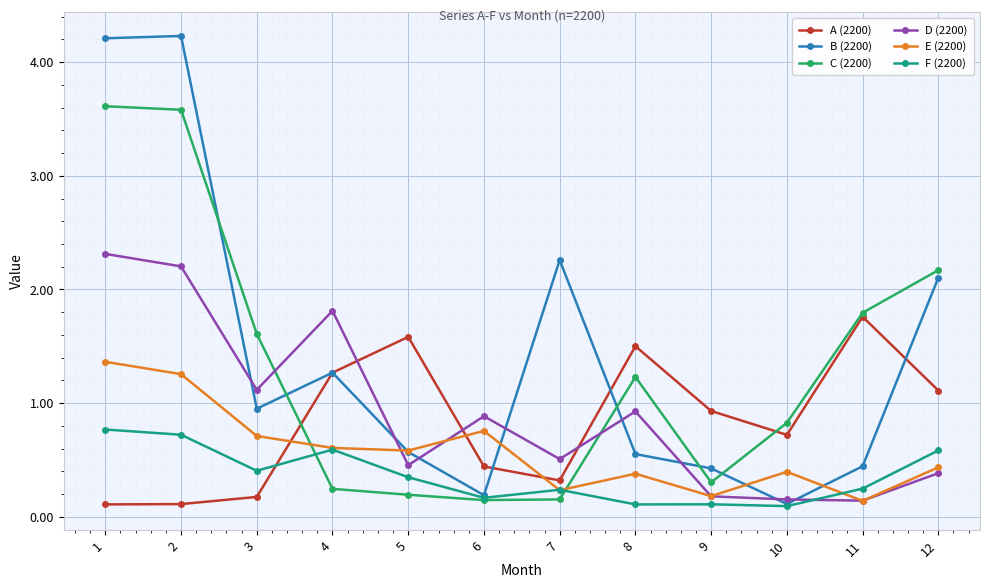

Where is the first local minimum for F (2200)?

3